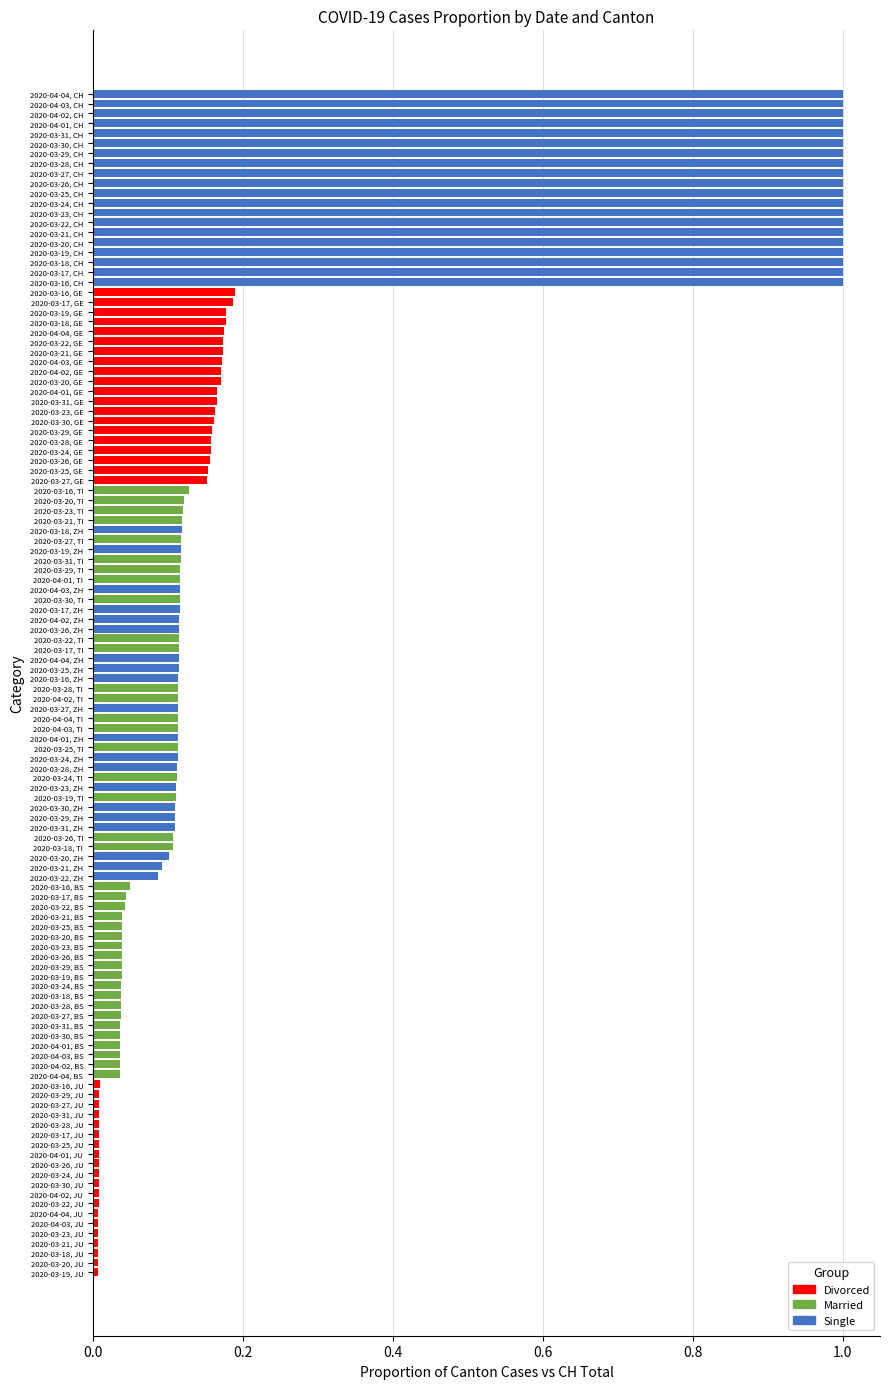

Rank the series by their maximum value, from lowest to highest.

Married, Divorced, Single